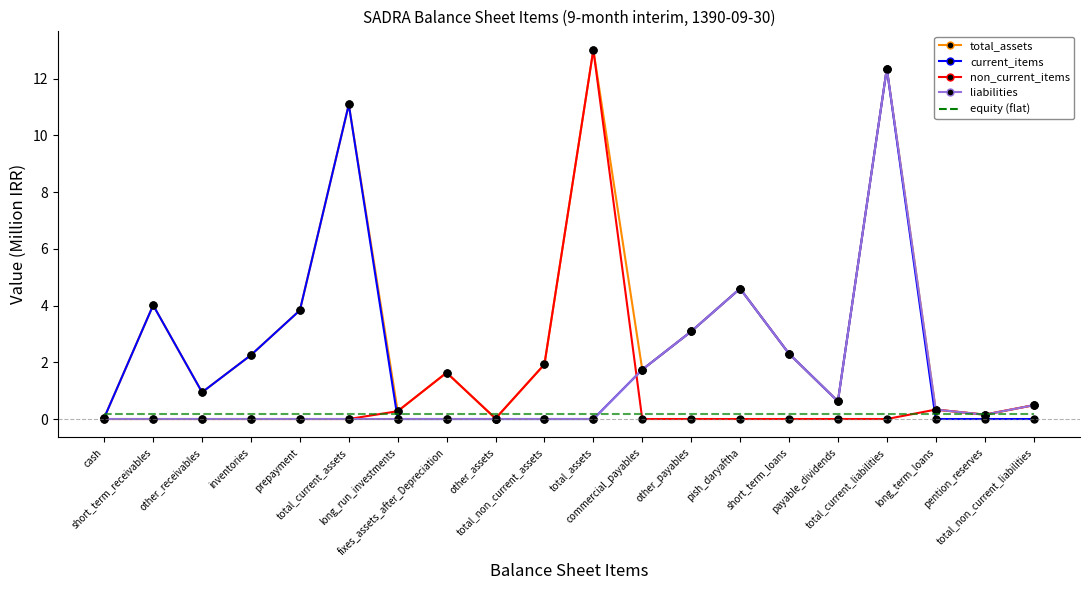

What is the greatest value displayed?

13.0